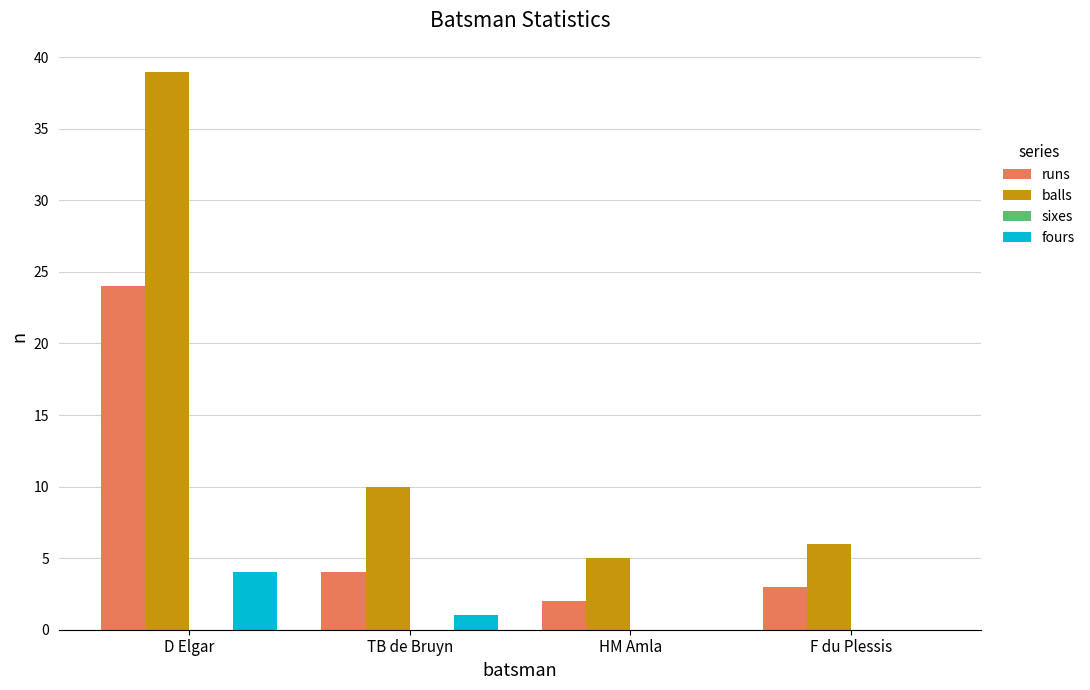

Count the number of data series in this chart.

3